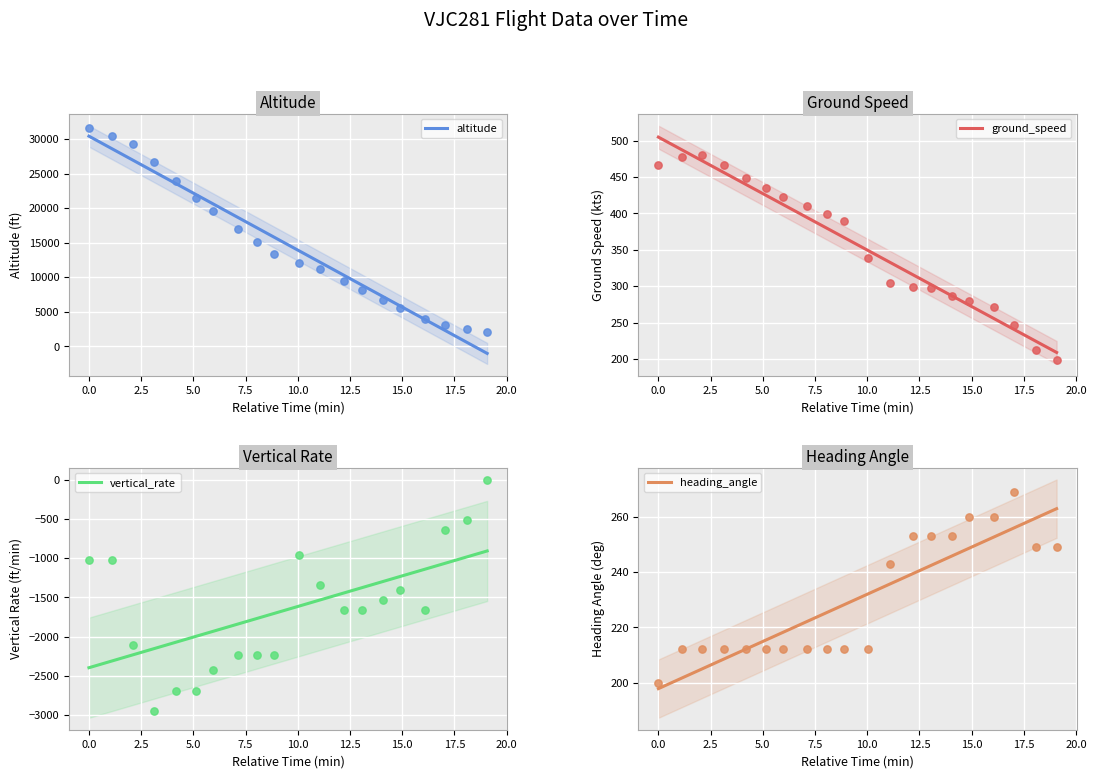

What are all the series names shown in the legend?

altitude, ground_speed, vertical_rate, heading_angle